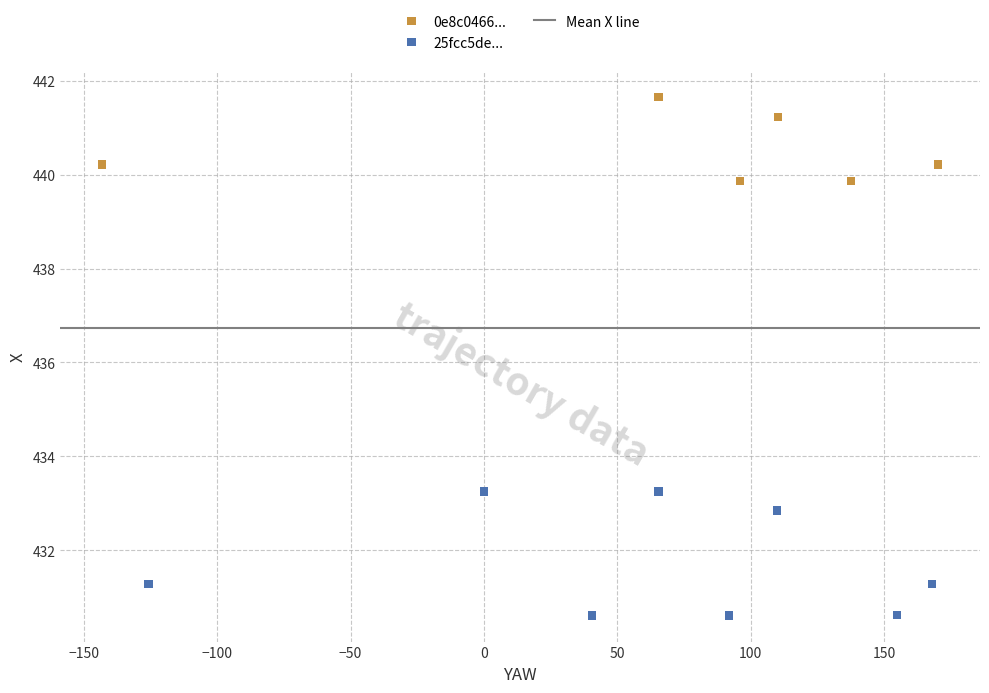

Which series contains the lowest Y value?

25fcc5de...